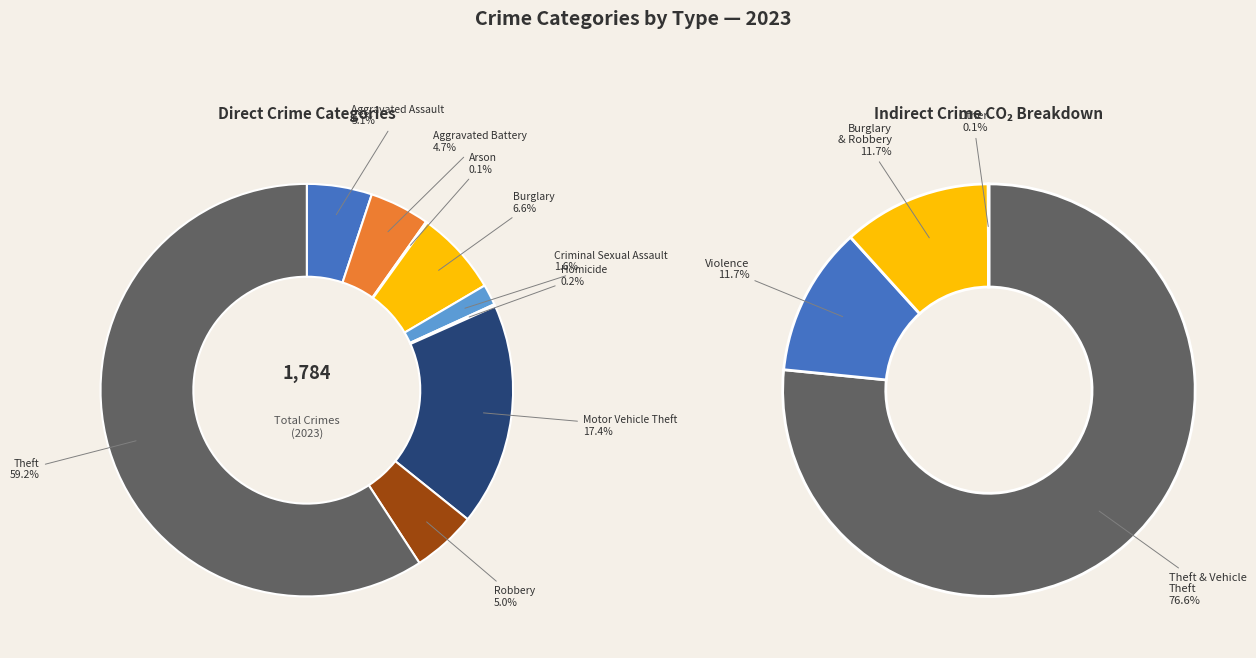

To the nearest percent, what is the difference between the largest and smallest slice percentages?

59%